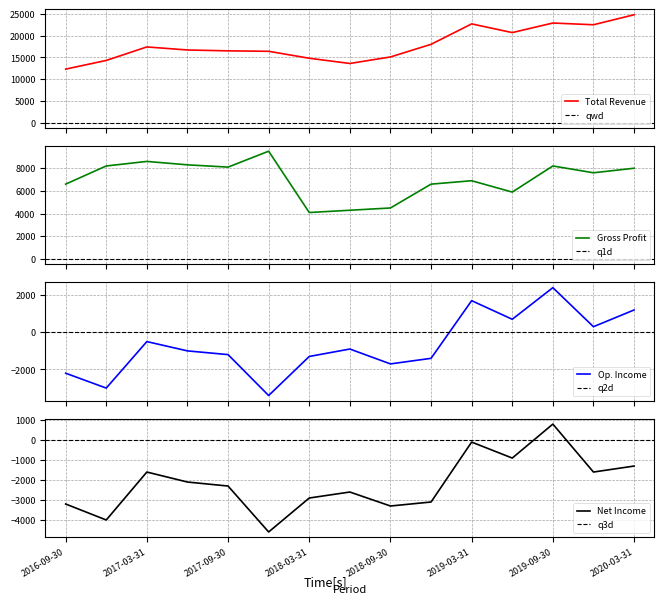

In Net Income, how many points are higher than both neighbors (excluding endpoints)?

4